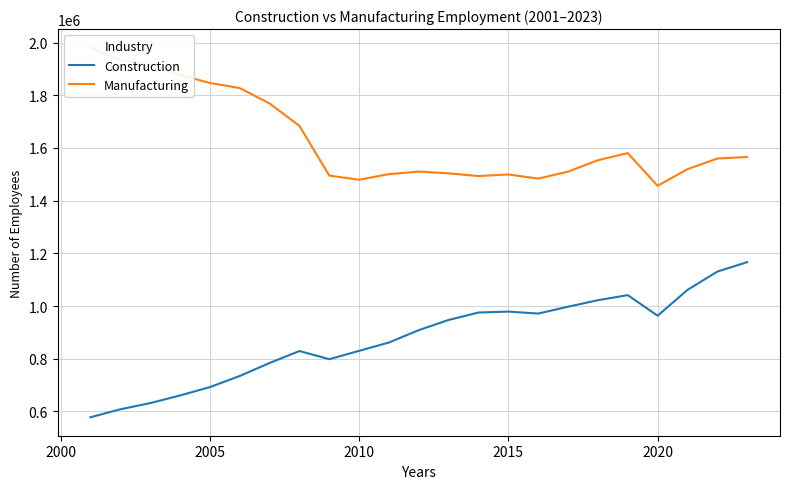

What is the highest value of the Construction series?

1166578